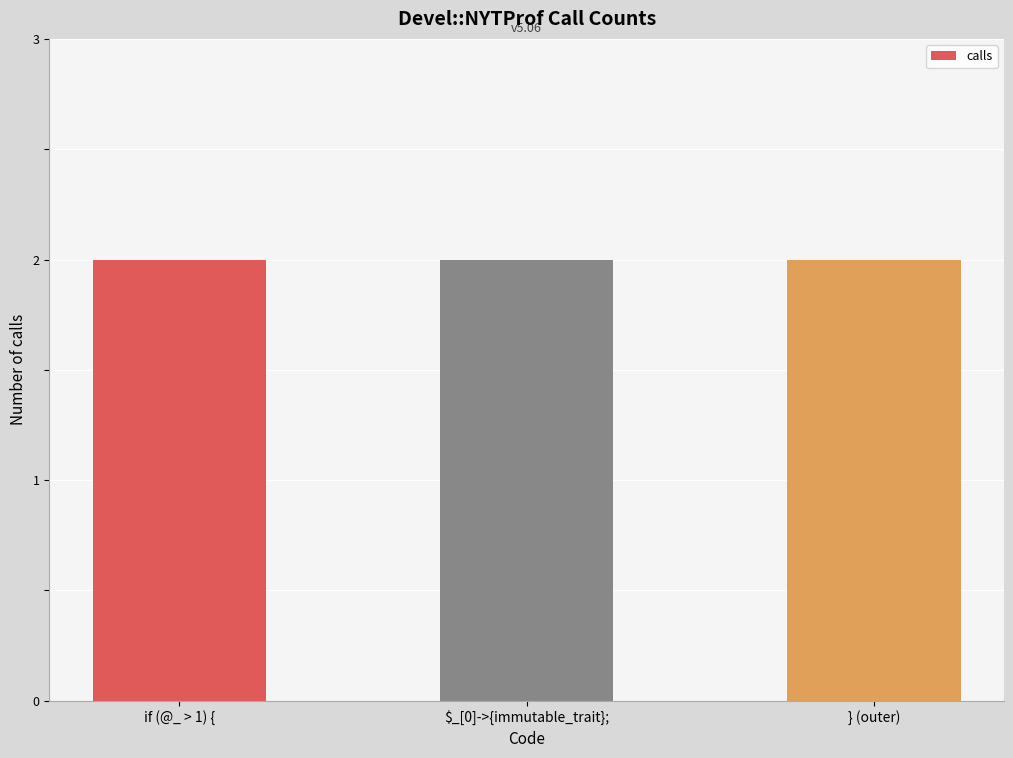

How many positive values are there?

3